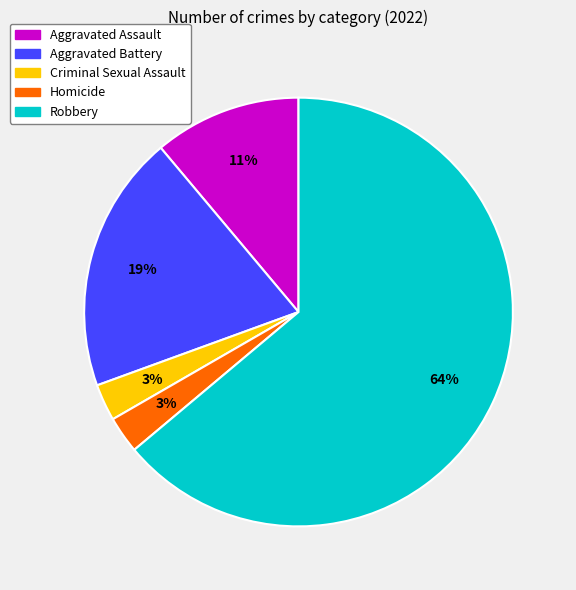

How many slices are in this pie chart?

5